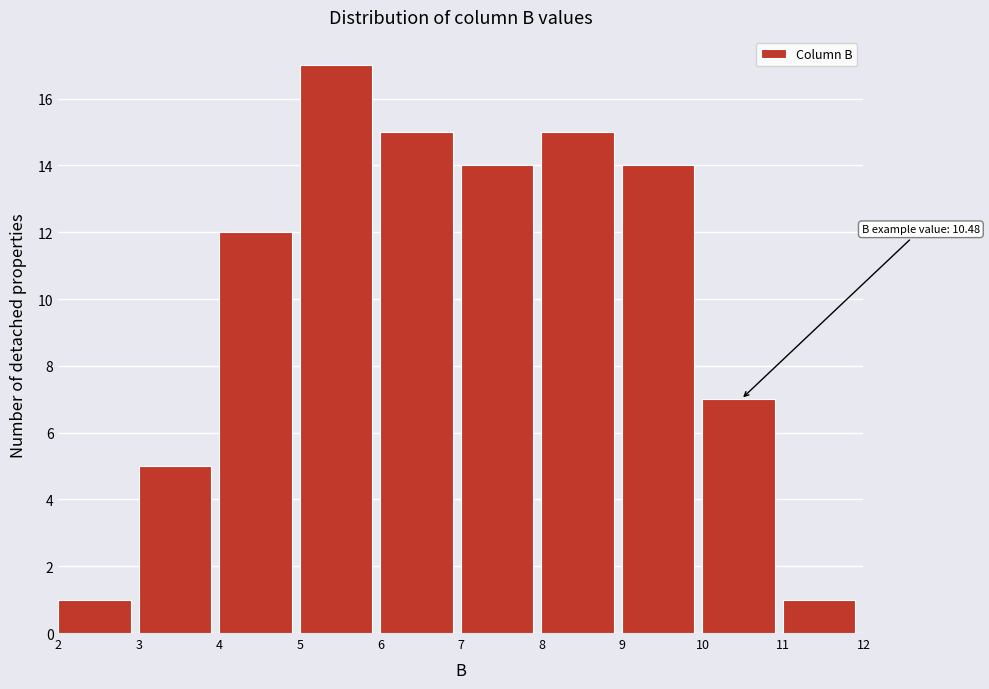

Over which range of the x-axis is the bar tallest?

5 to 6